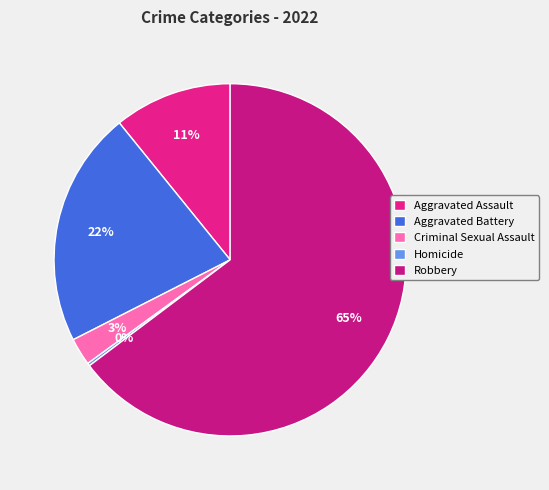

What is the change in value from Aggravated Assault to Homicide?

-42